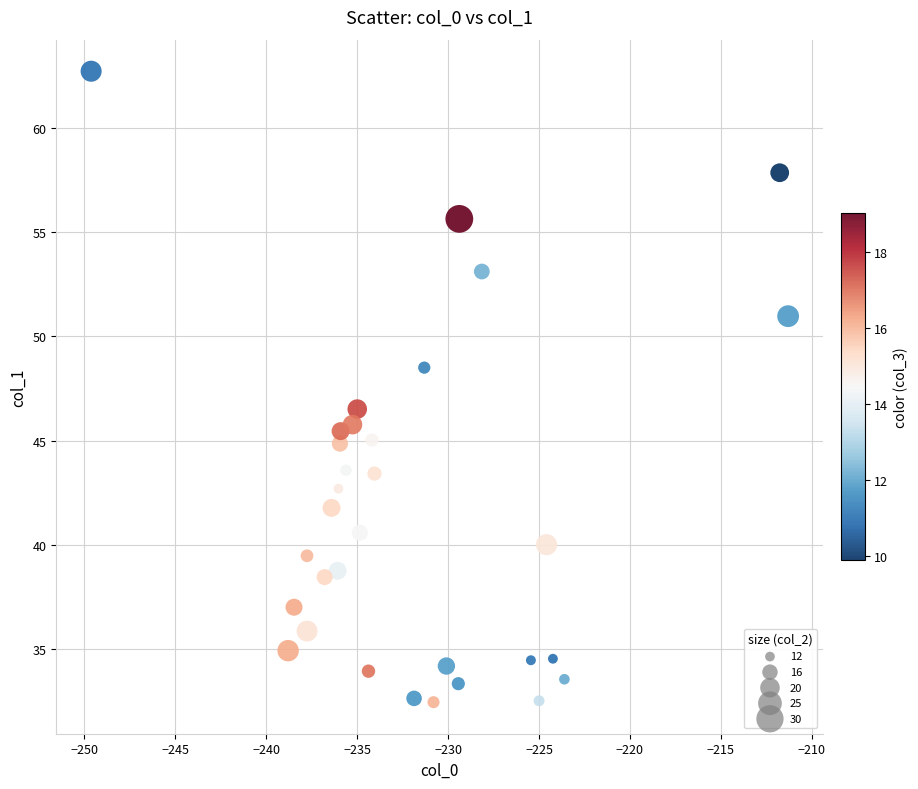

What is the range of Y values (max minus min)?

30.3